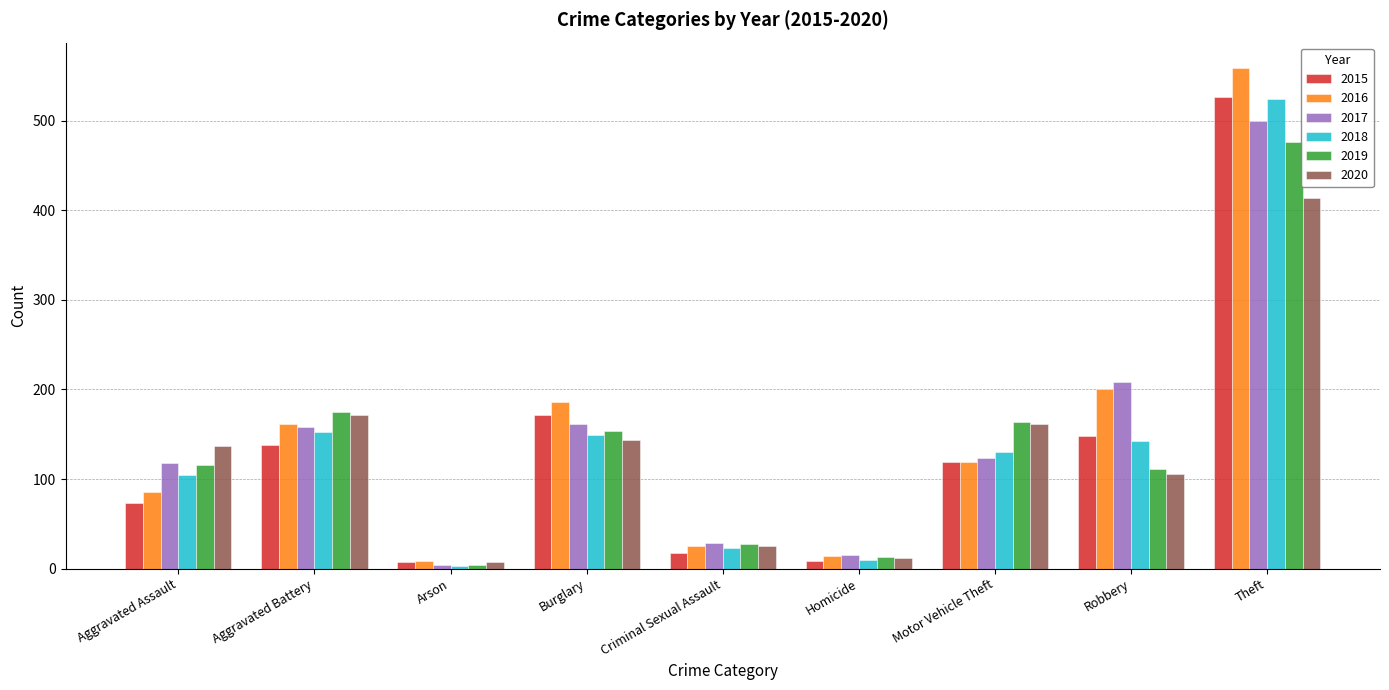

True or false: 2019 has a value of 13 at Homicide.

True